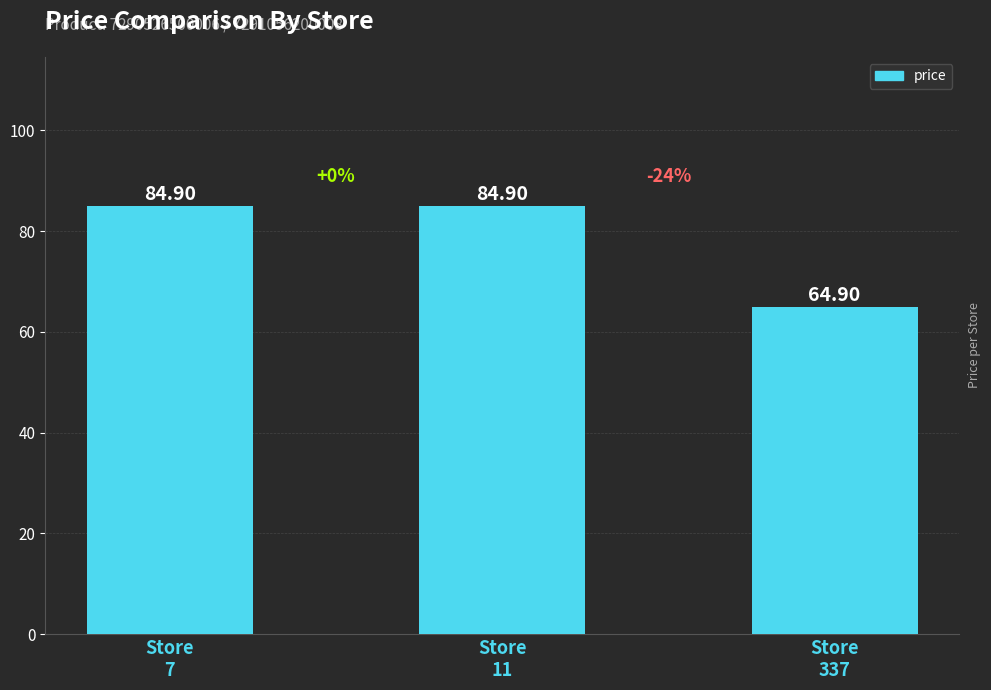

The chart shows a value of 84.9 at Store
11. True or false?

True